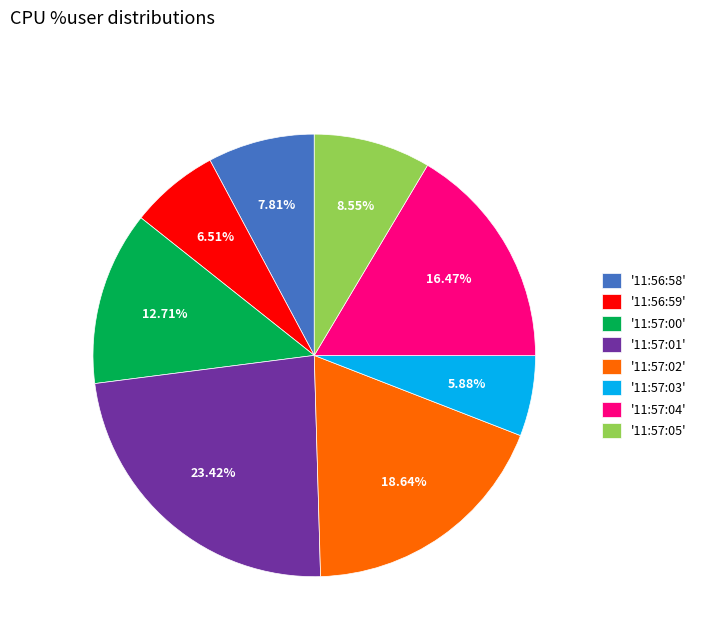

Is there a majority slice in this chart?

No